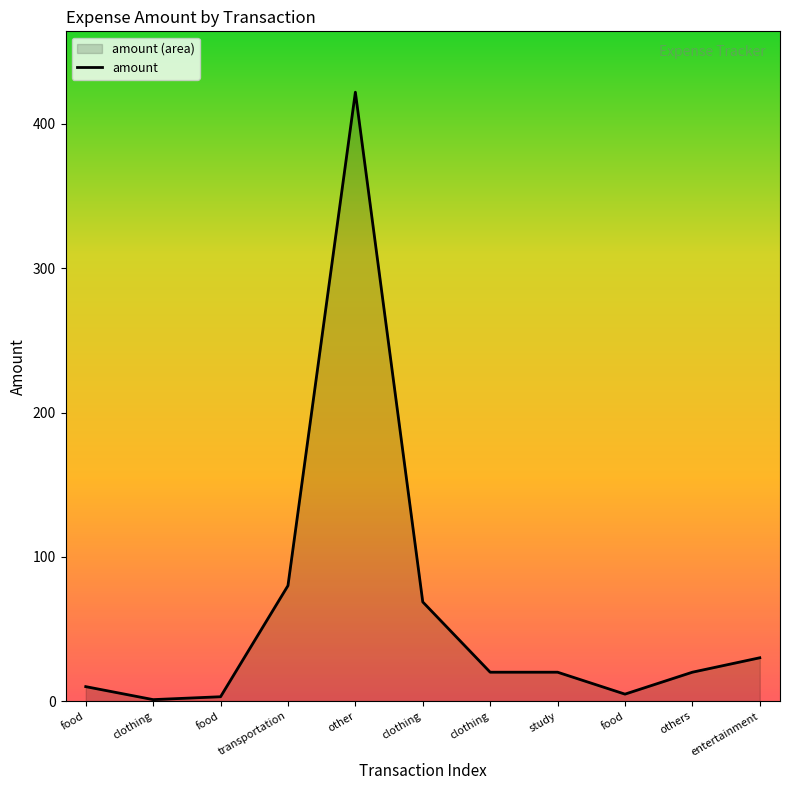

What is the value of the 10th point from the left?

20.0